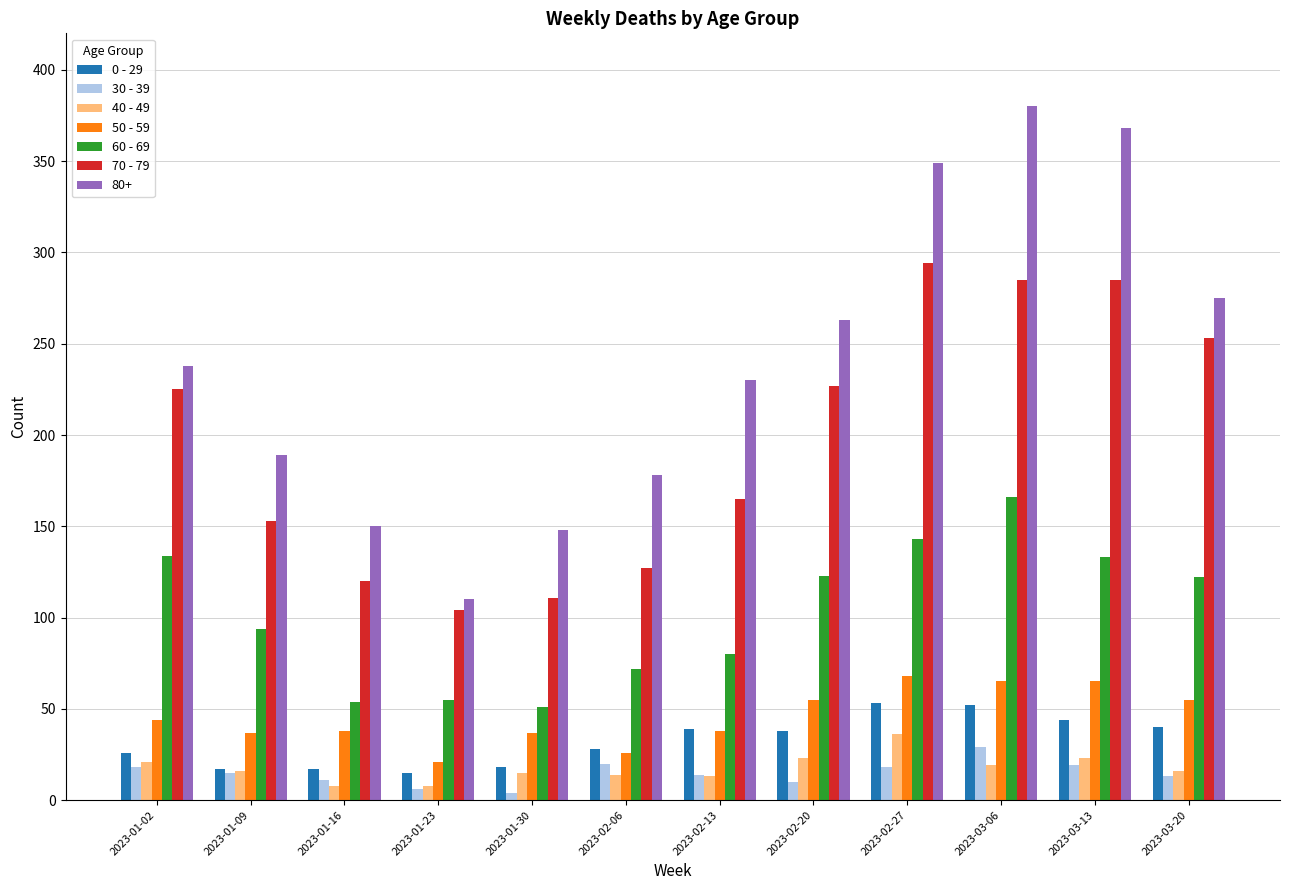

Rank the series by their maximum value, from lowest to highest.

30 - 39, 40 - 49, 0 - 29, 50 - 59, 60 - 69, 70 - 79, 80+